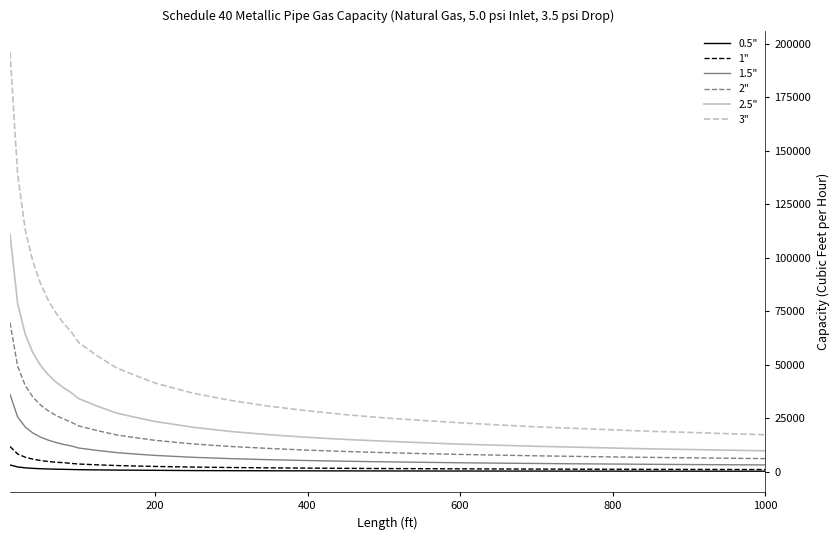

What is the greatest value displayed?

196000